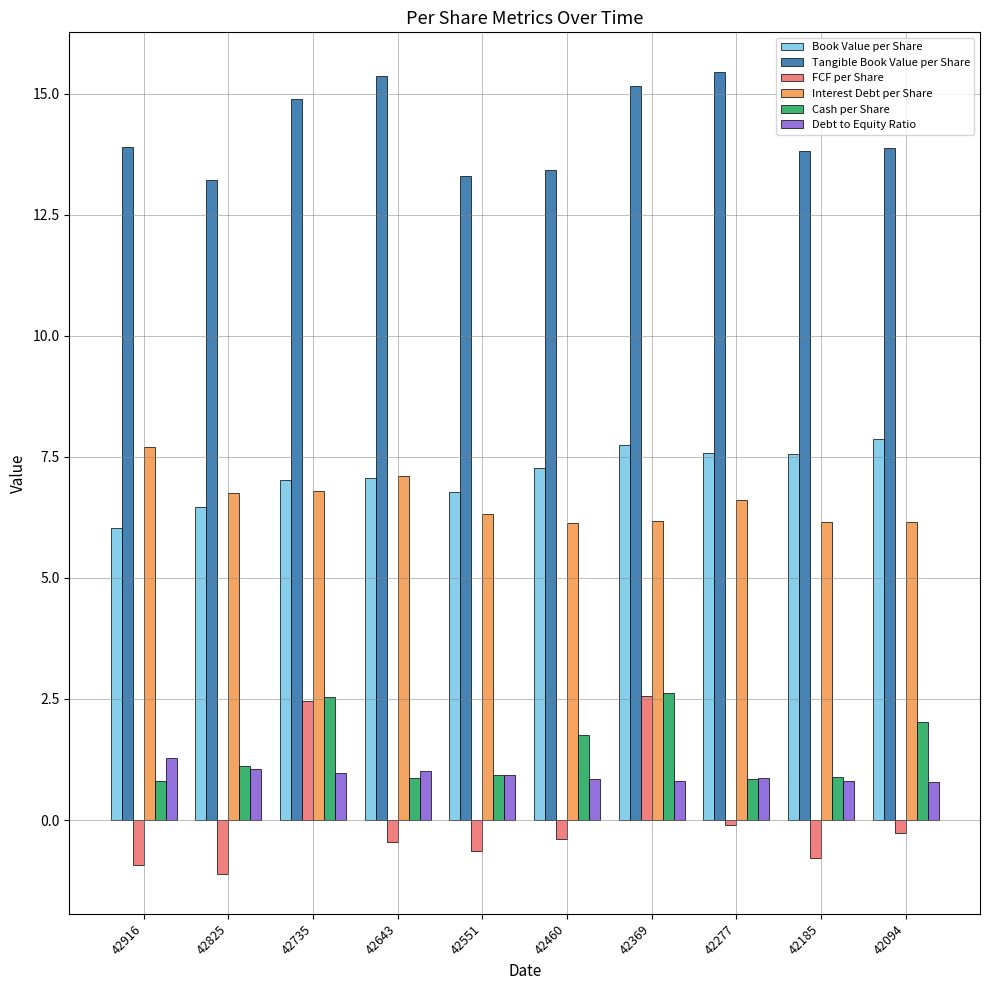

The value of Debt to Equity Ratio at 42825 is 1.0. True or false?

True